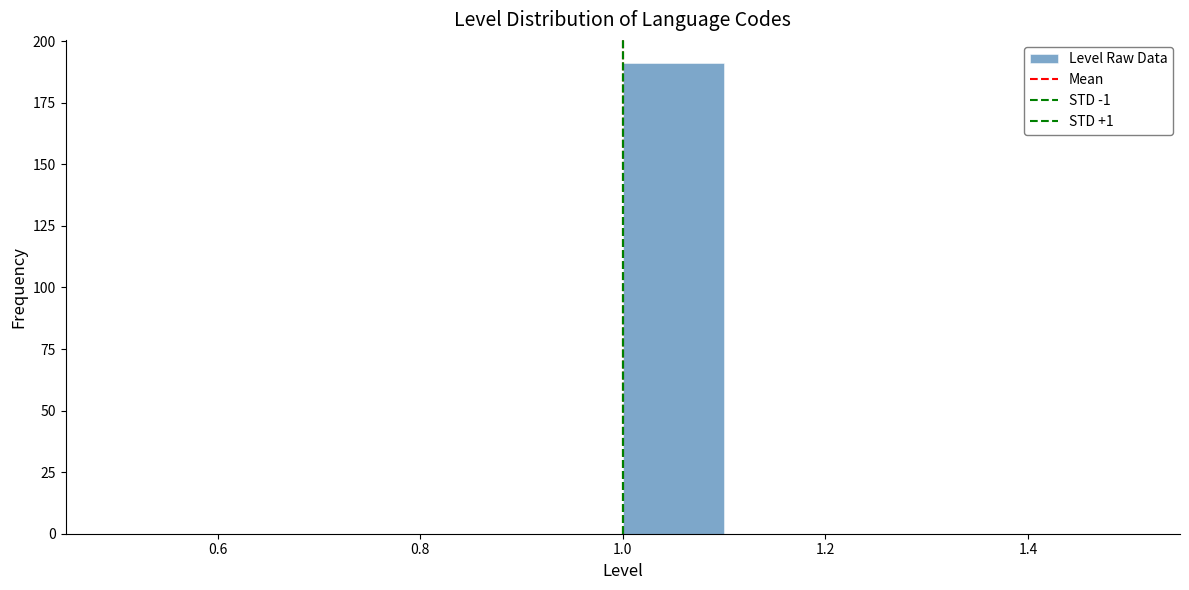

What is the height of the bar covering 1.0 to 1.1 on the x-axis? The values are not printed on the chart, so give them approximately, as read against the axis.

190